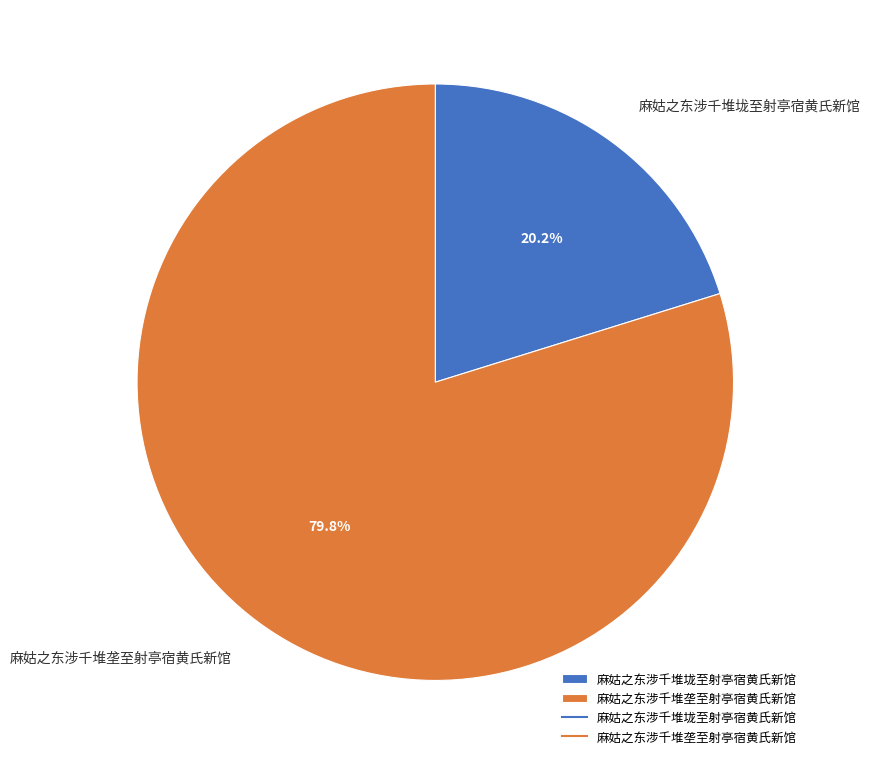

How many slices are in this pie chart?

2